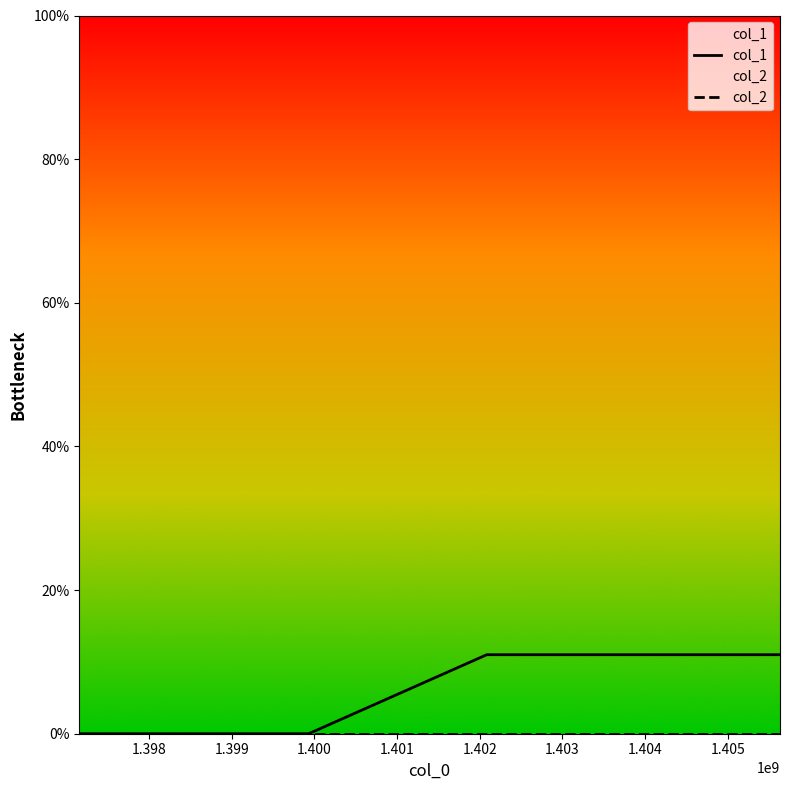

How many categories are shown in the chart?

4